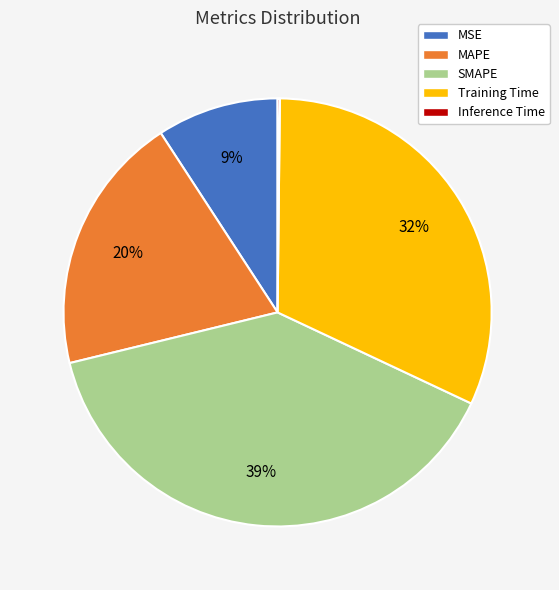

To the nearest percent, what is the combined percentage of MSE and Training Time?

41%